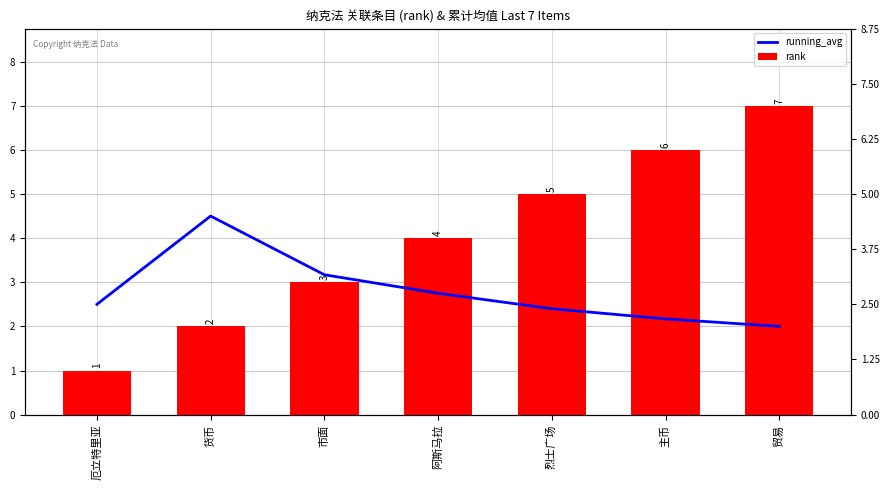

What is the total value across all series at 市面?

6.2